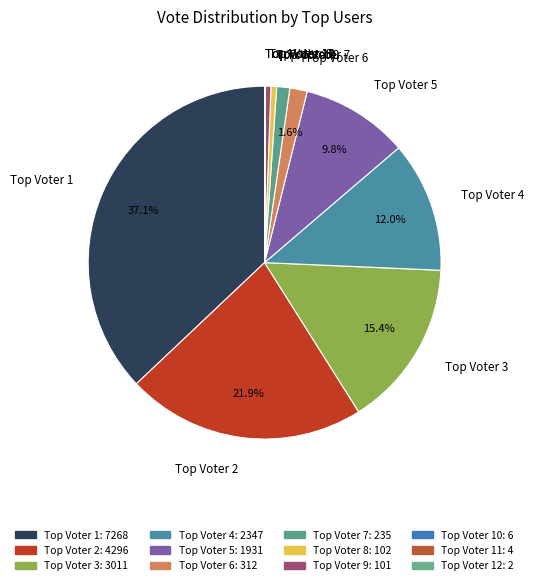

What is the largest slice in the pie chart?

Top Voter 1